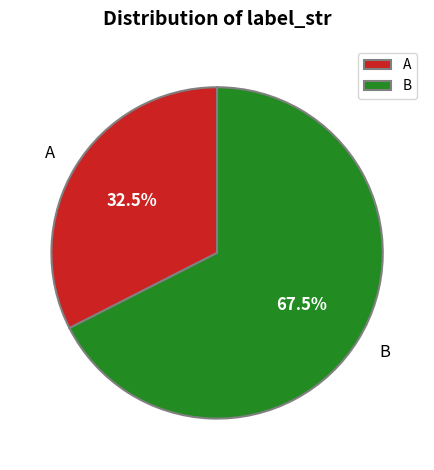

Combined, do B and A account for over 50%?

Yes